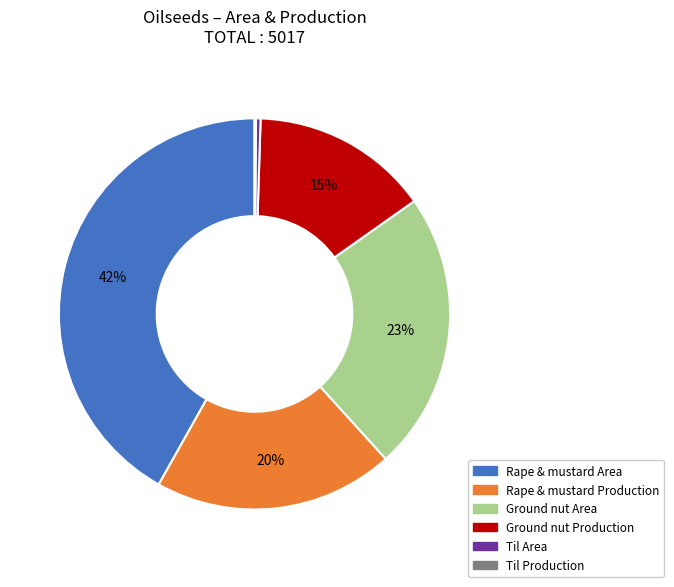

The Rape & mustard Production slice represents 12% of the pie. True or false?

False